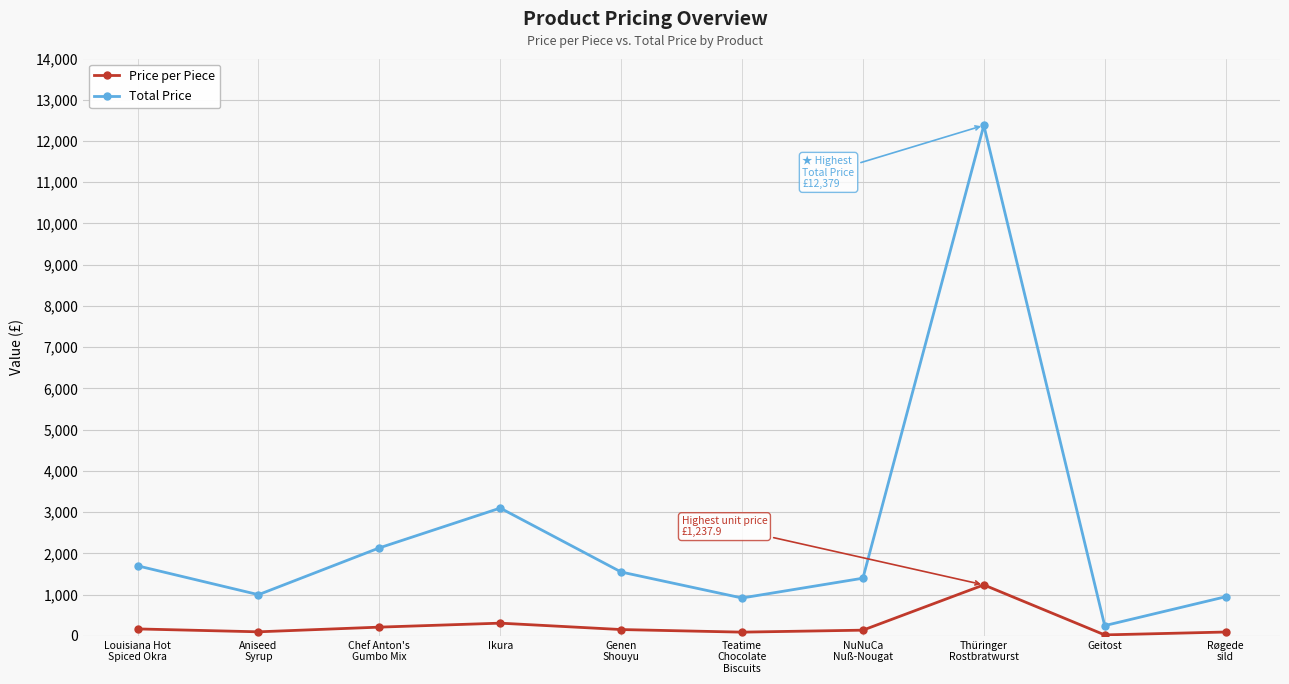

At which label does Total Price reach its peak?

Thüringer
Rostbratwurst